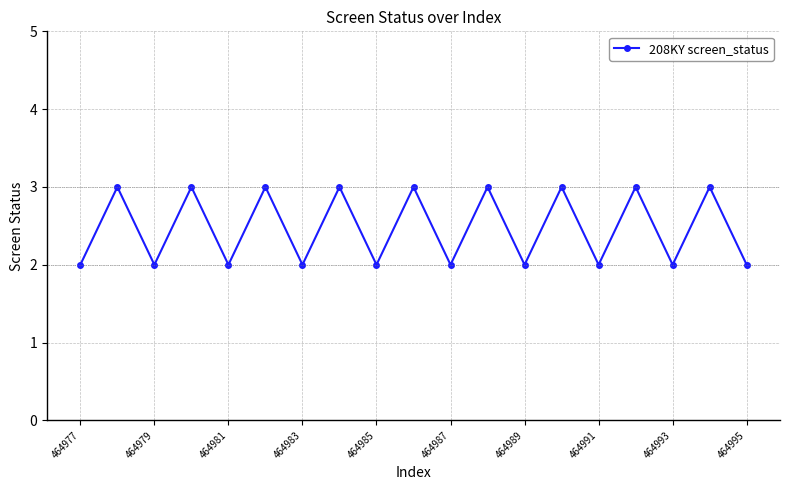

What is the average value?

2